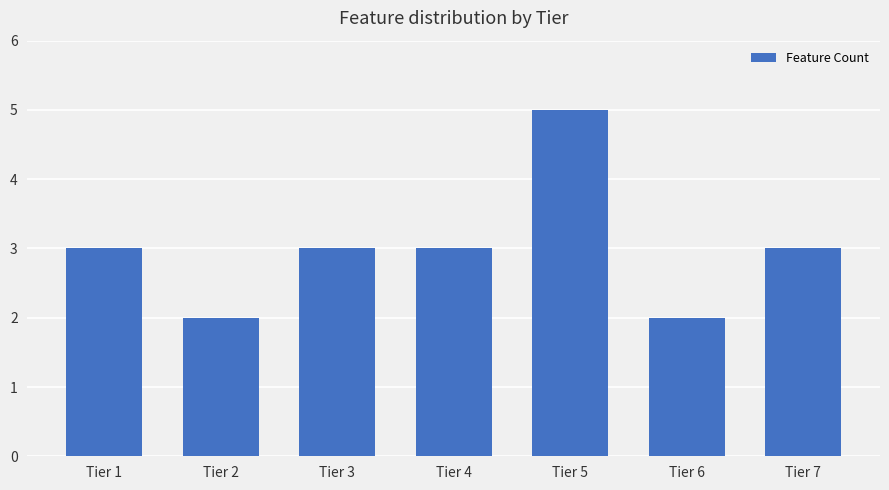

The value at Tier 3 is 3. True or false?

True